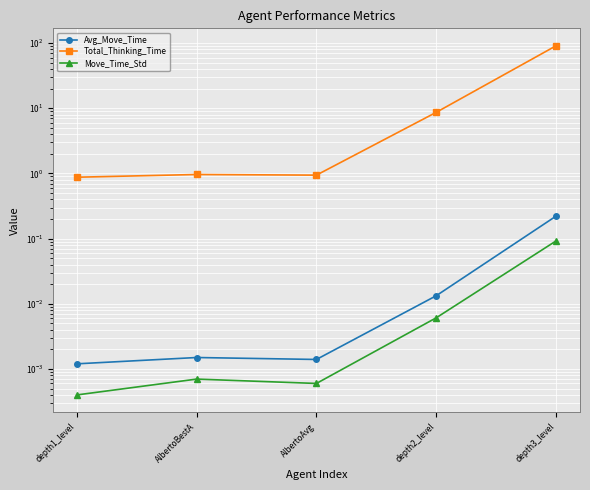

What is the difference between the maximum and minimum values in the Move_Time_Std series?

0.1